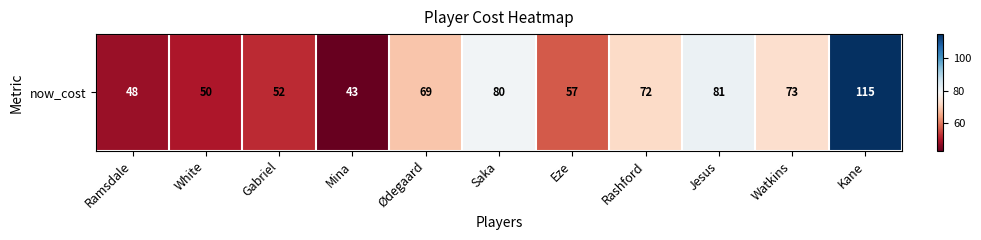

At which label does the data first exceed 69?

Saka